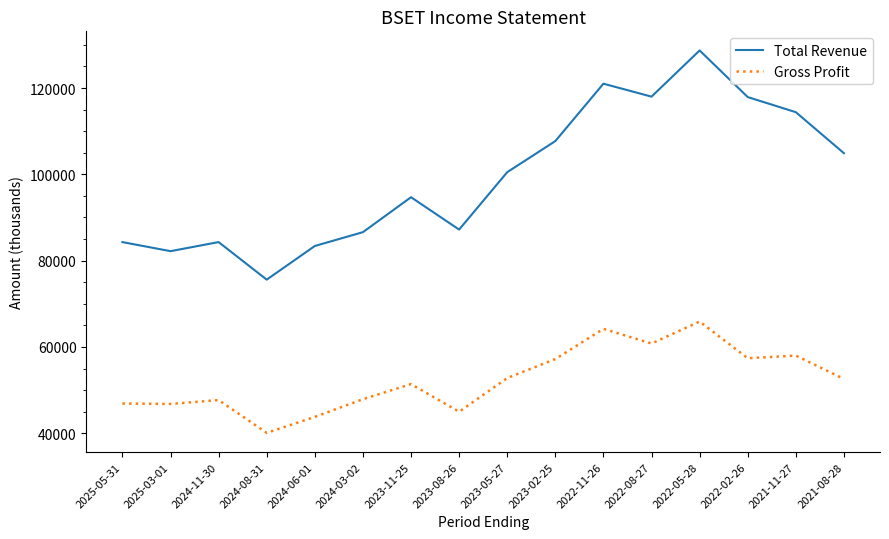

How many lines are shown in the chart?

2